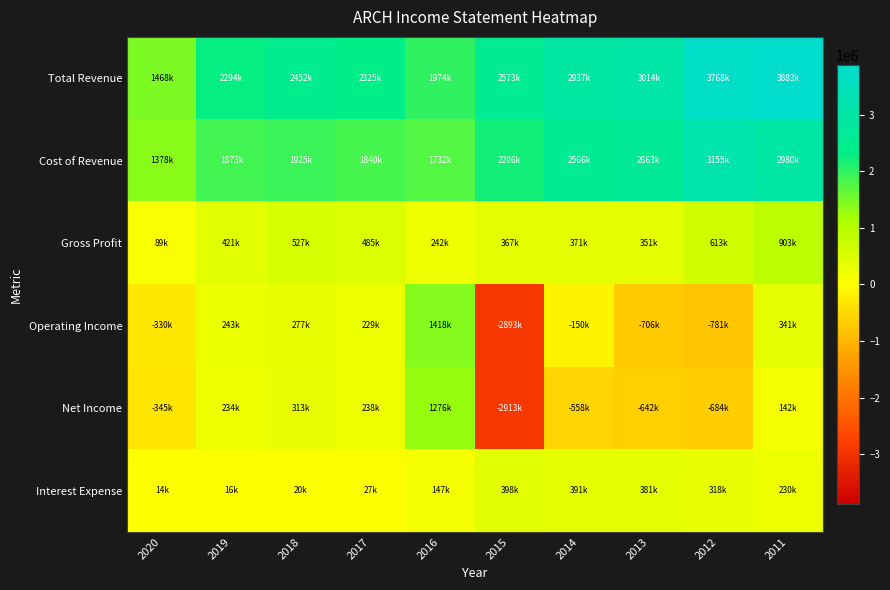

Which series has the largest total across all categories?

Total Revenue